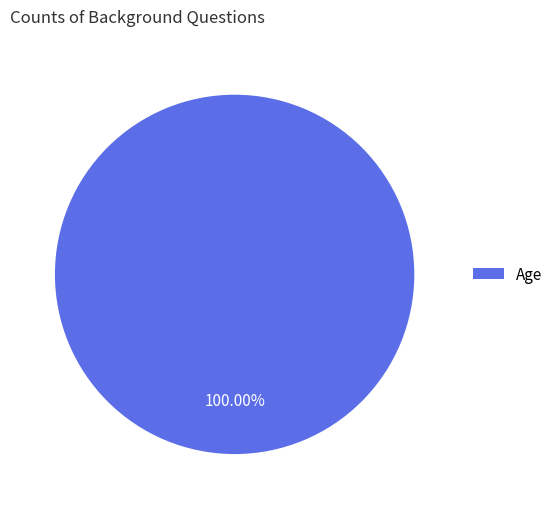

To the nearest percent, what percentage of the pie is Age?

100%